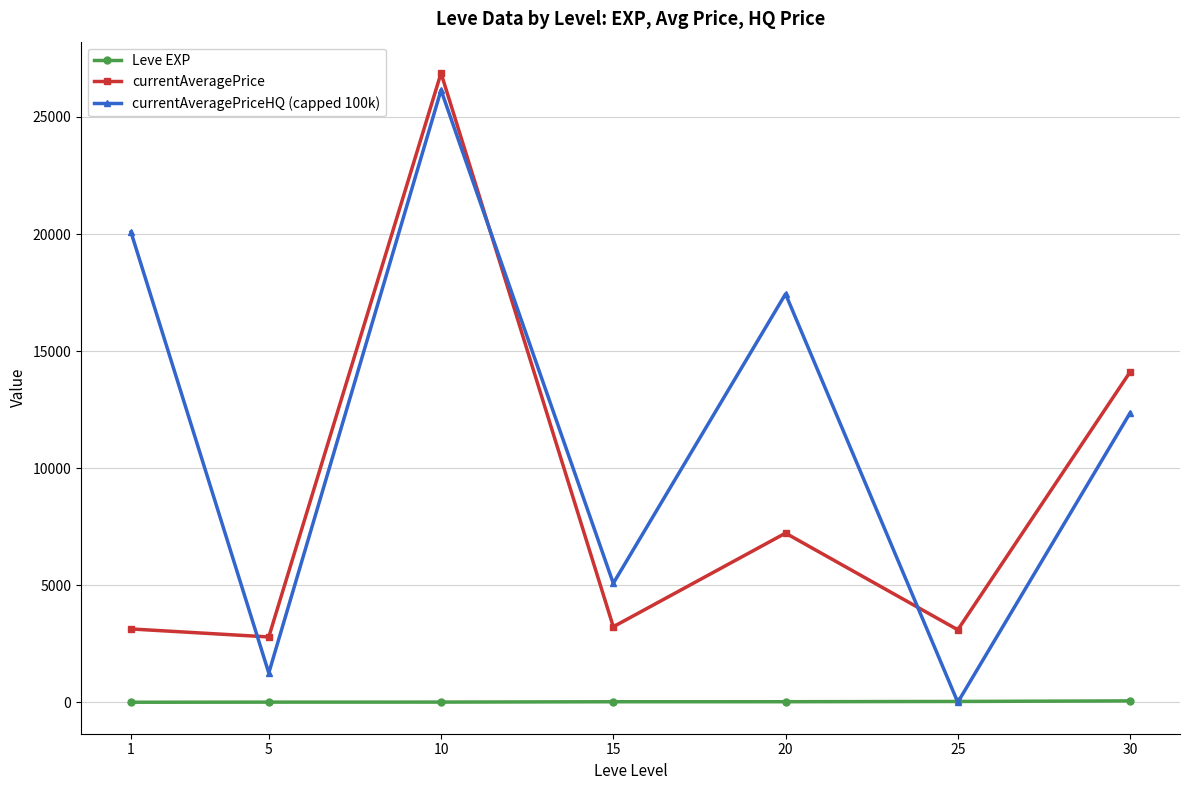

At which category does currentAveragePrice reach its first local peak?

10